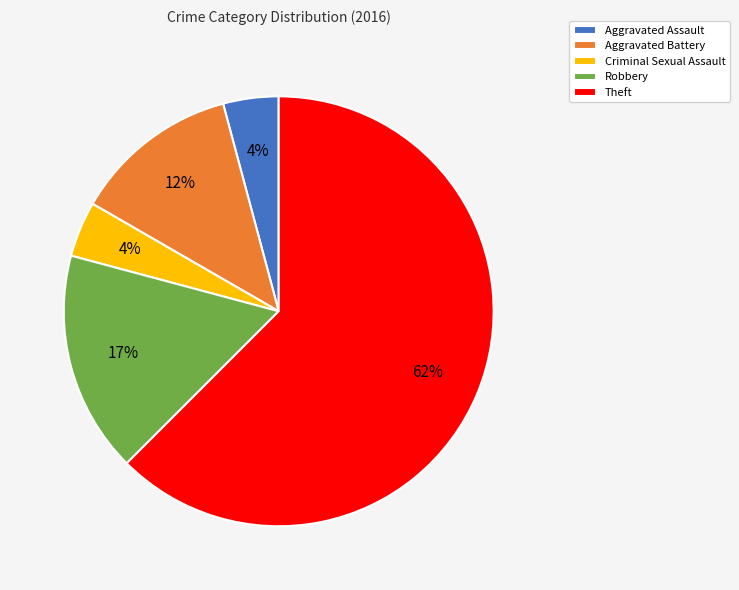

The Aggravated Assault slice represents 4% of the pie. True or false?

True